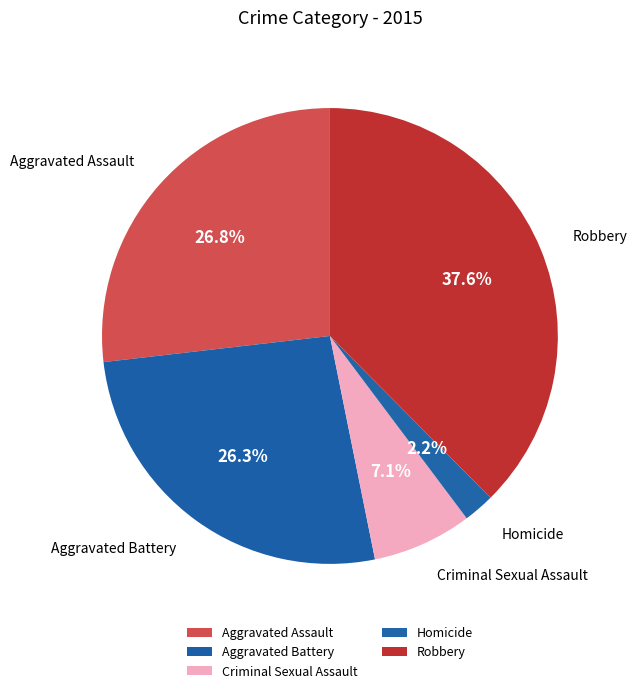

To the nearest percent, what is the average slice percentage?

20%